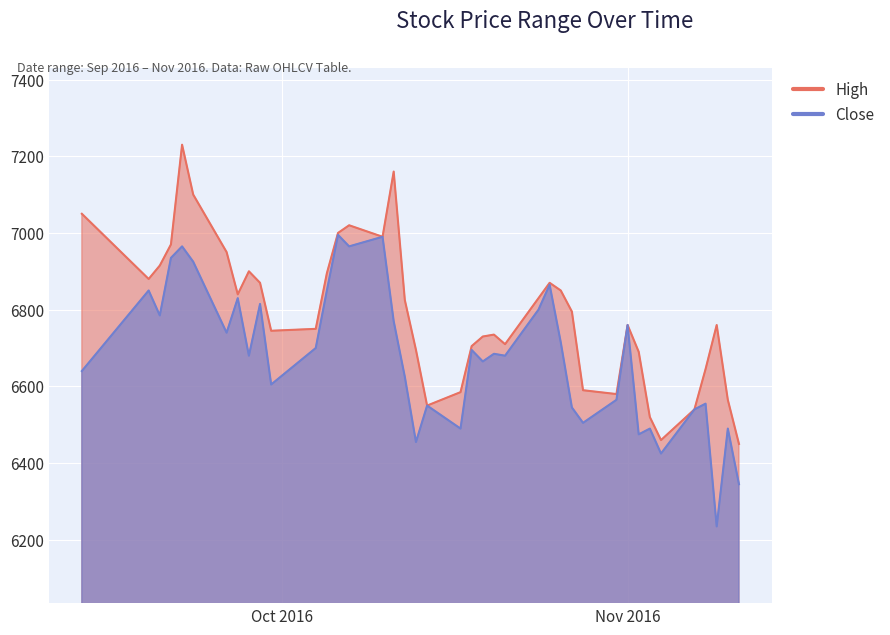

What is the highest value of the High series?

7230